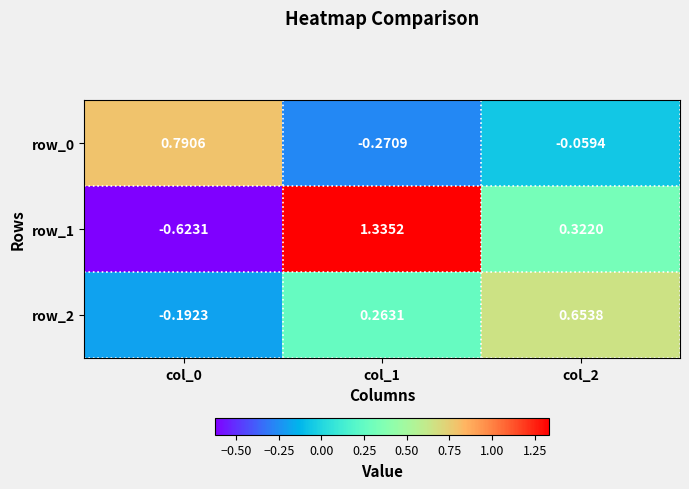

Is the value of row_0 at col_1 greater than the value of row_1 at col_1?

No